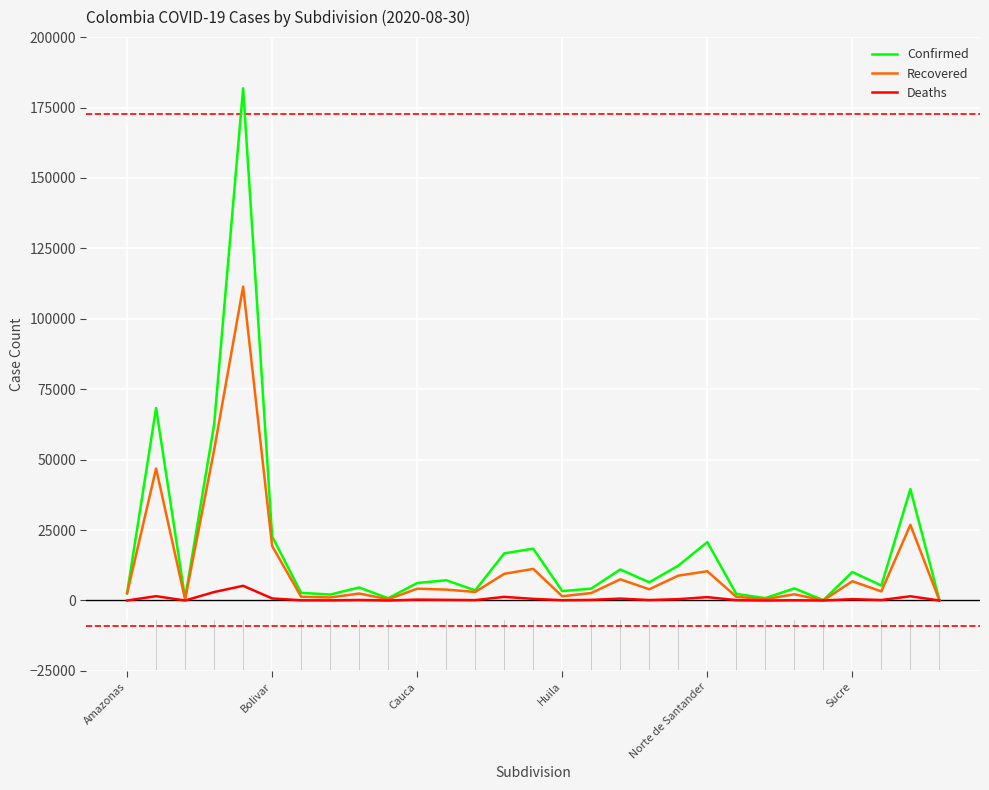

List the series in order of their peak value, lowest first.

Deaths, Recovered, Confirmed